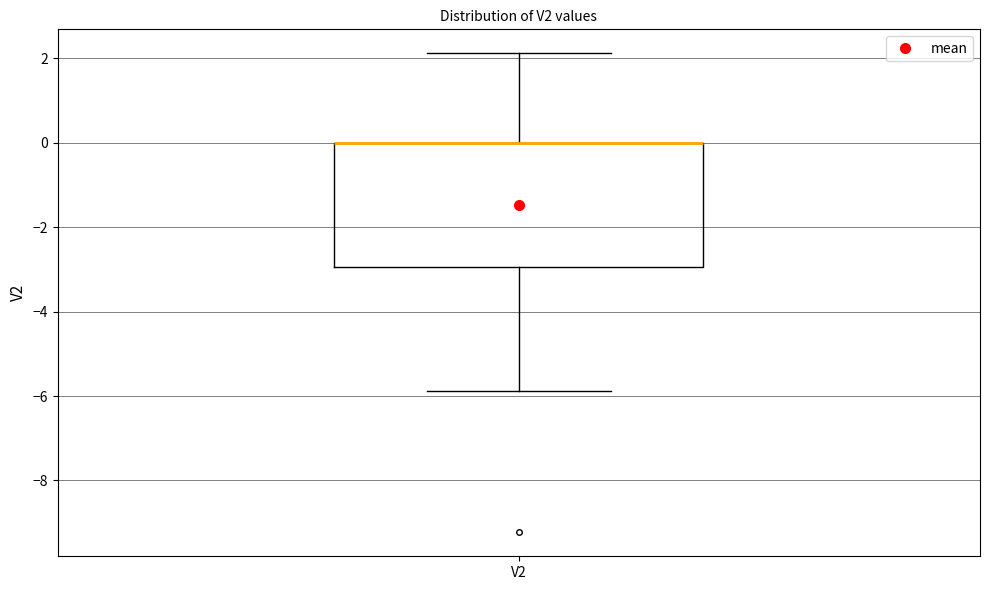

Where is the lower edge of the box for V2 on the y-axis? The values are not printed on the chart, so give them approximately, as read against the axis.

-3.0